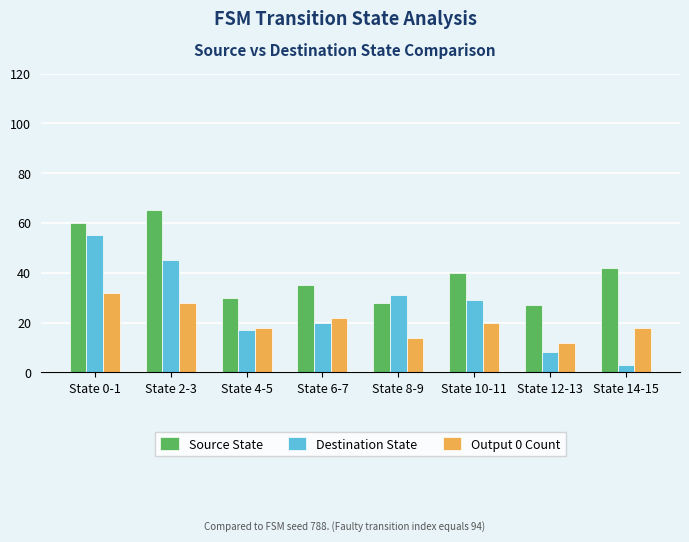

List the series in order of their overall mean, lowest first.

Output 0 Count, Destination State, Source State